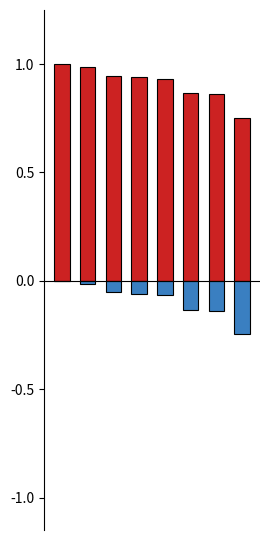

True or false: Not Achieved has a value of -0.1 at 3.

True